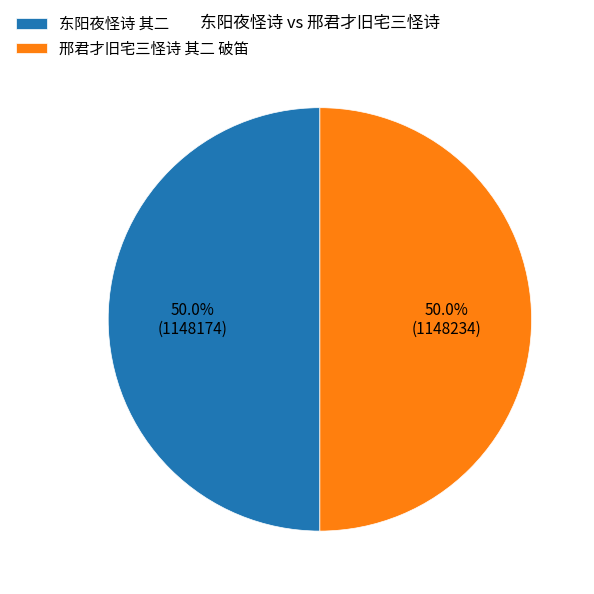

What percentage is the 邢君才旧宅三怪诗 其二 破笛 slice, to the nearest percent?

50%